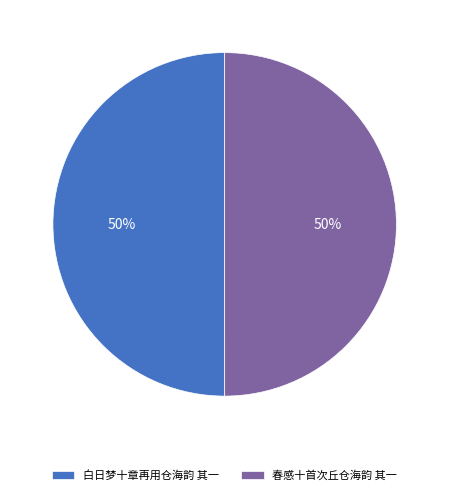

Do 春感十首次丘仓海韵 其一 and 白日梦十章再用仓海韵 其一 together represent more than half of the pie?

Yes